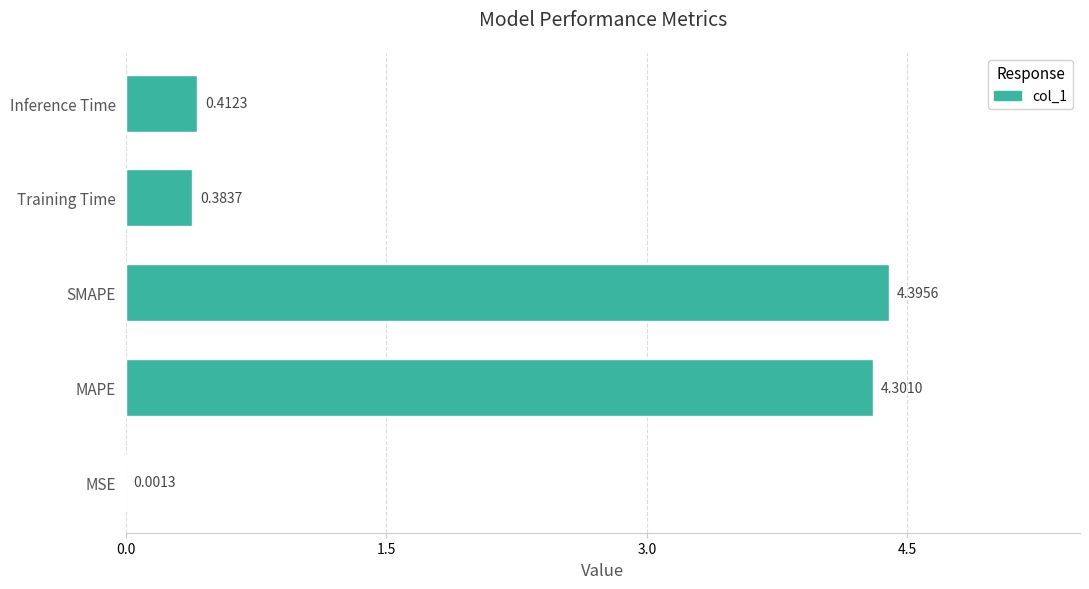

Which has a higher value, Inference Time or SMAPE?

SMAPE